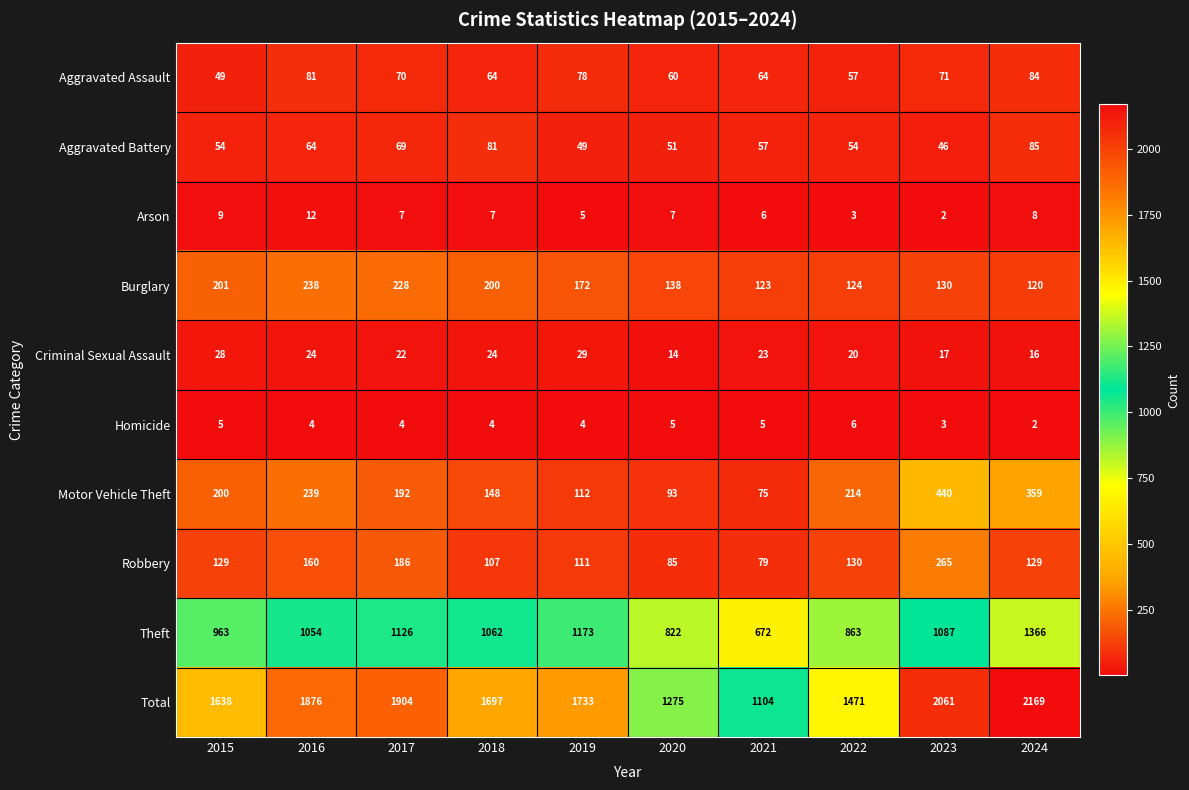

At how many categories does at least one series exceed 1097?

10